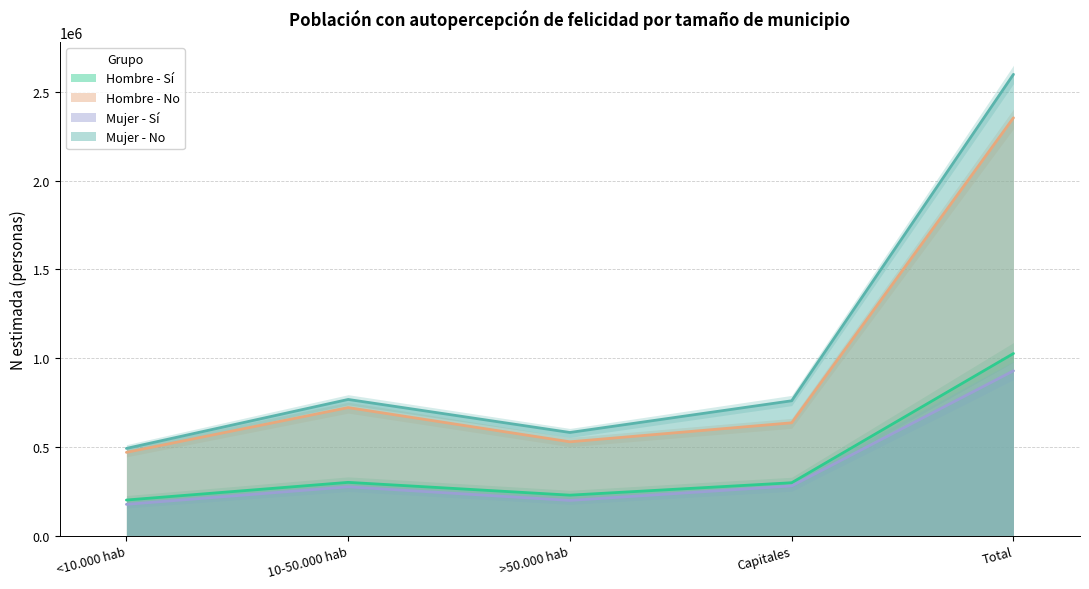

What is the total value across all series at >50.000 hab?

1535744